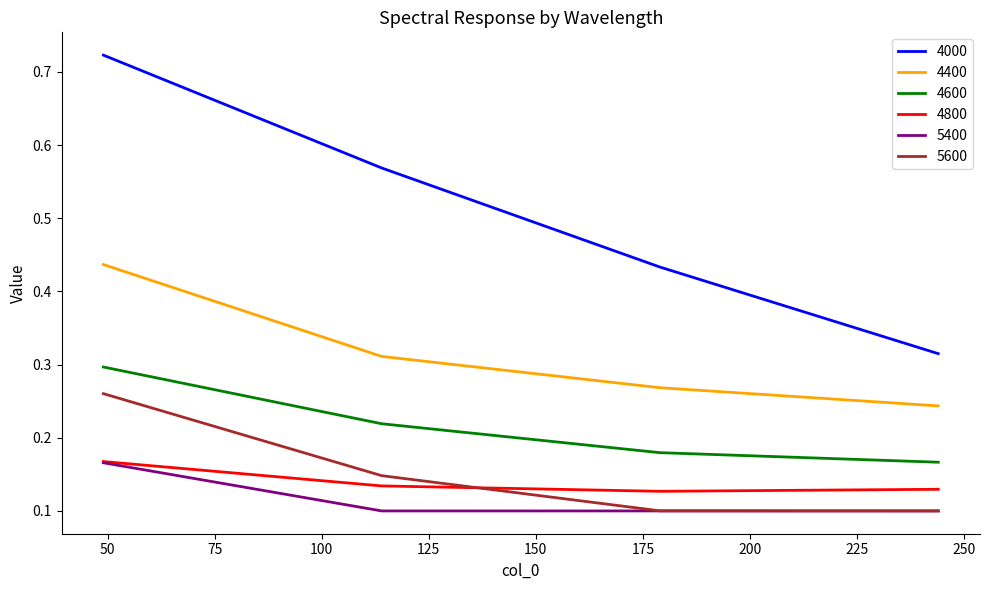

True or false: 5600 and 4000 intersect in this chart.

False